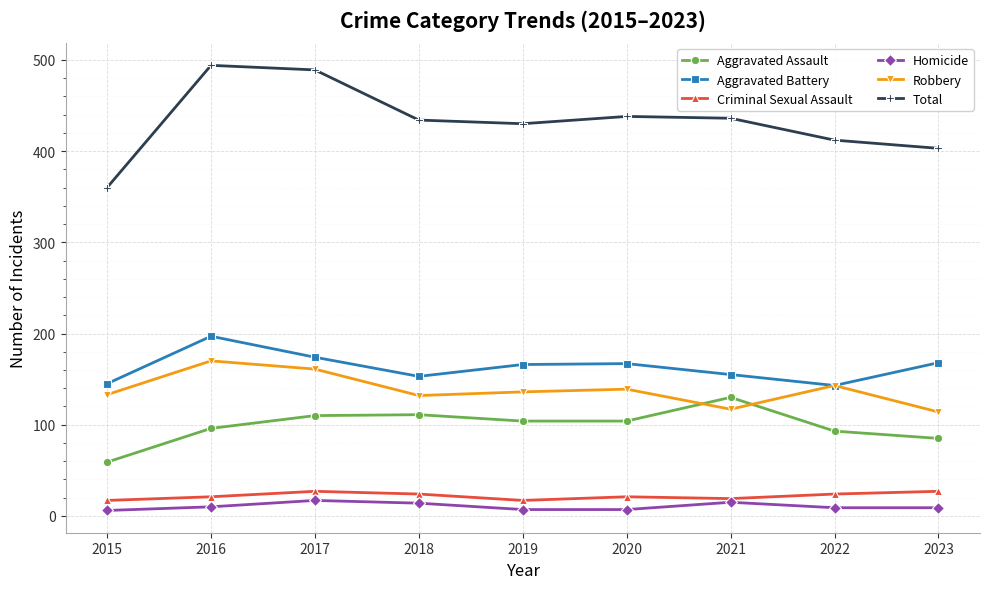

What is the spread (max minus min) of values at 2019?

423